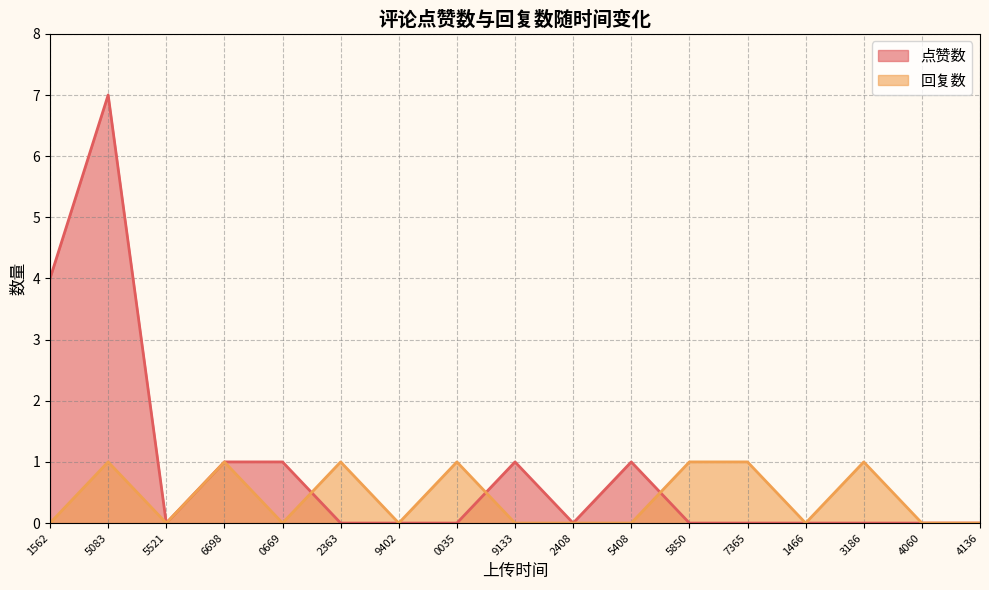

True or false: 点赞数 and 回复数 intersect in this chart.

True